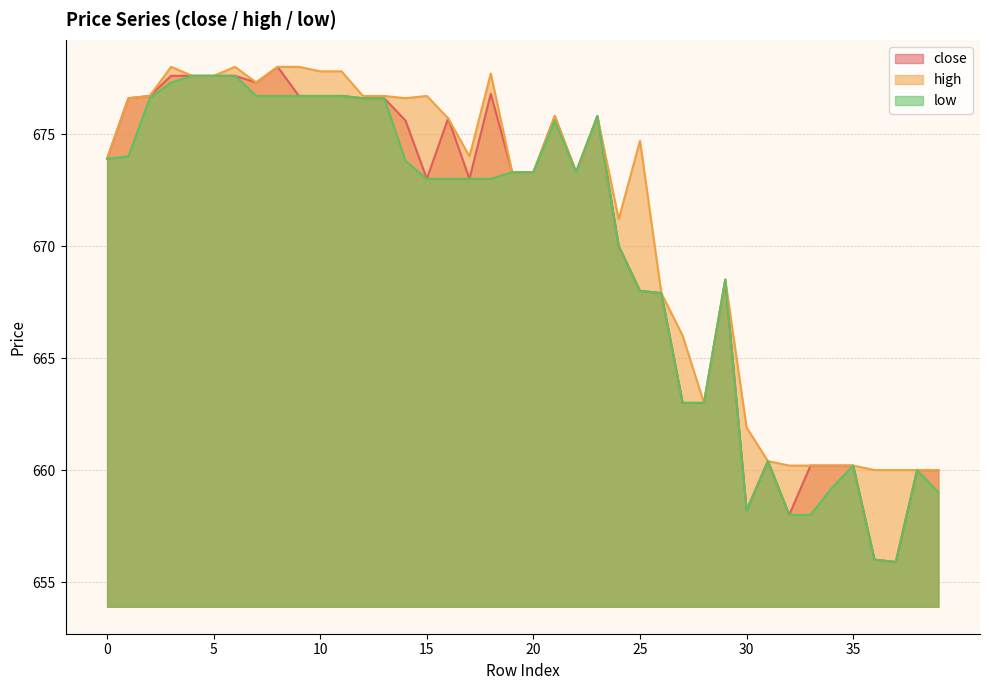

Count the number of data series in this chart.

3